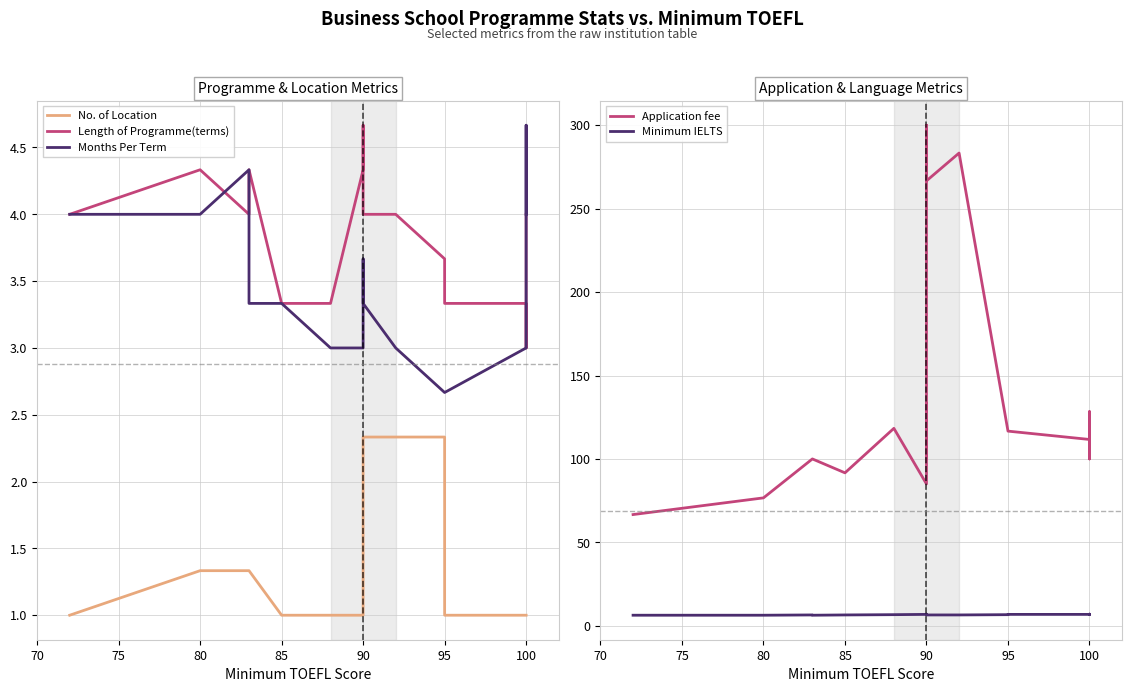

Is it true that No. of Location equals 0.7 at 95?

False